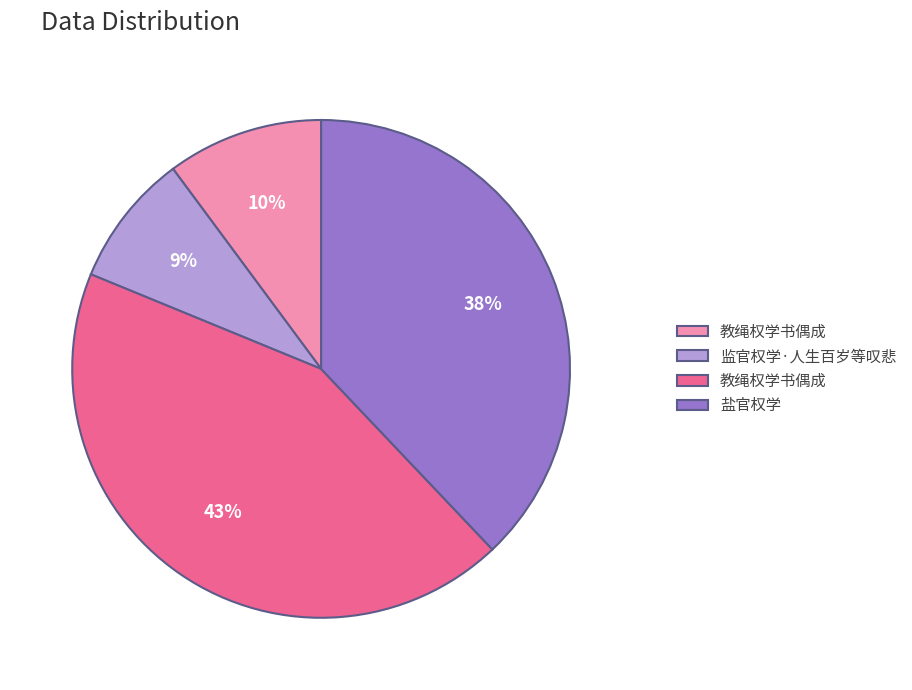

Is there a majority slice in this chart?

No